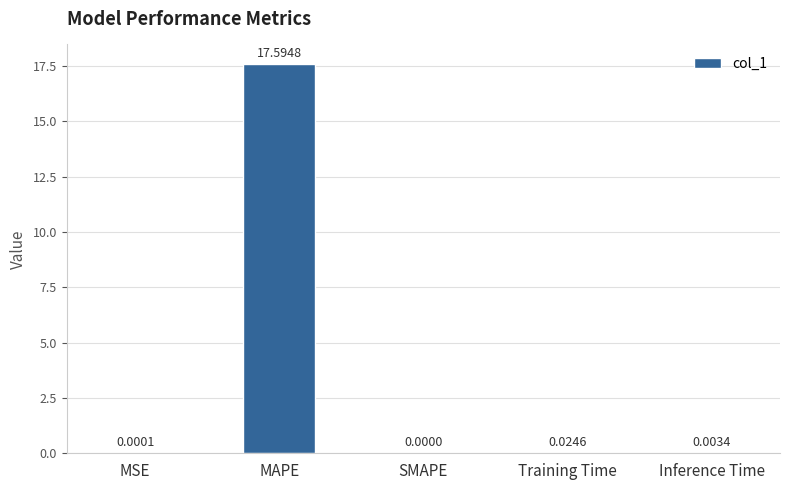

What is the sum of the values at MAPE and MSE?

17.6